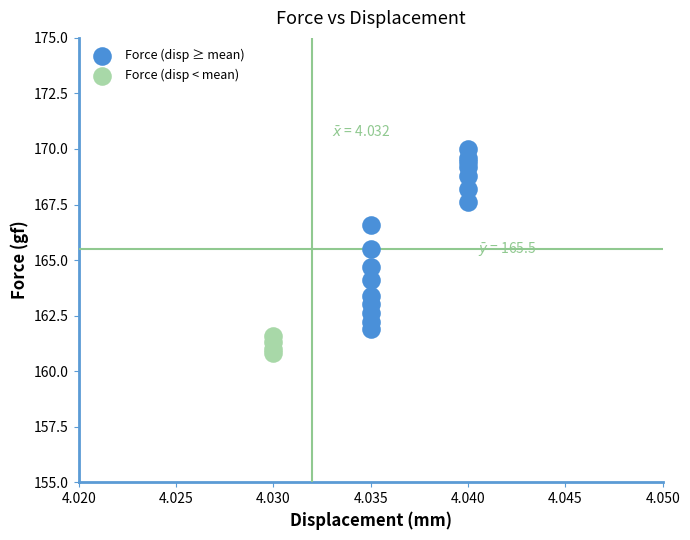

Which series reaches the minimum Y coordinate?

Force (disp < mean)